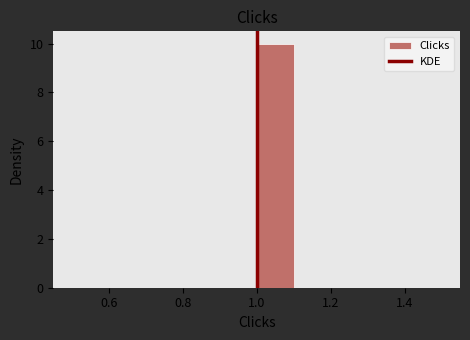

Which range on the x-axis has the tallest bar?

1.0 to 1.1